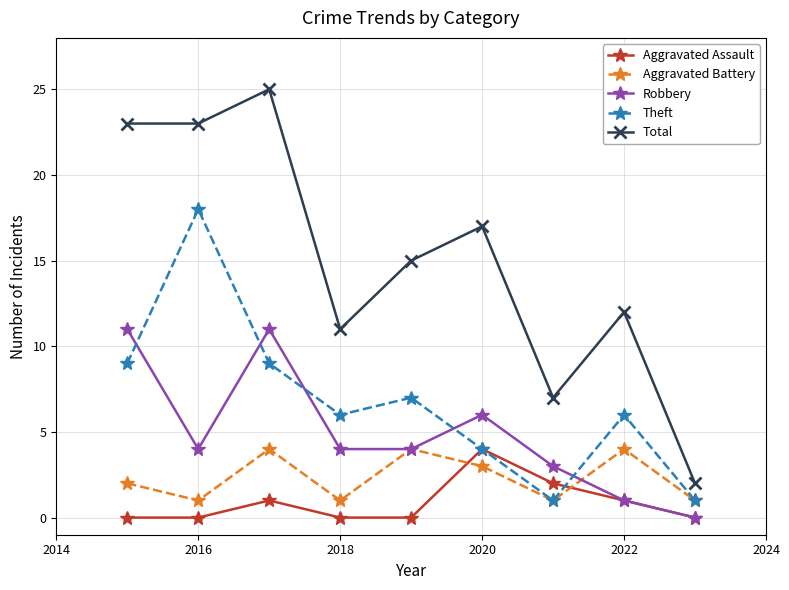

True or false: Total and Robbery cross at least once.

False